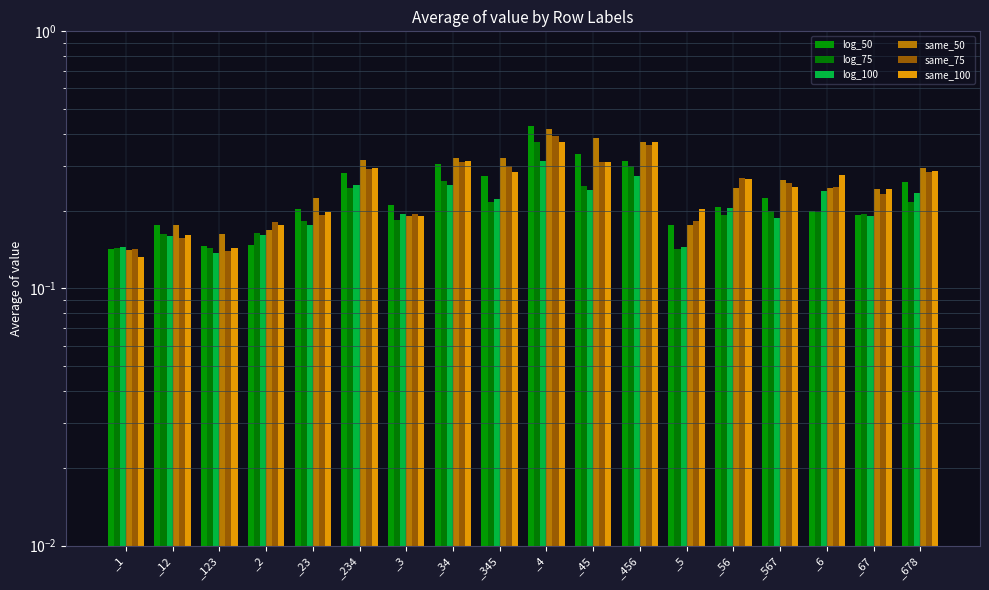

Which series has the largest range (max minus min)?

log_50